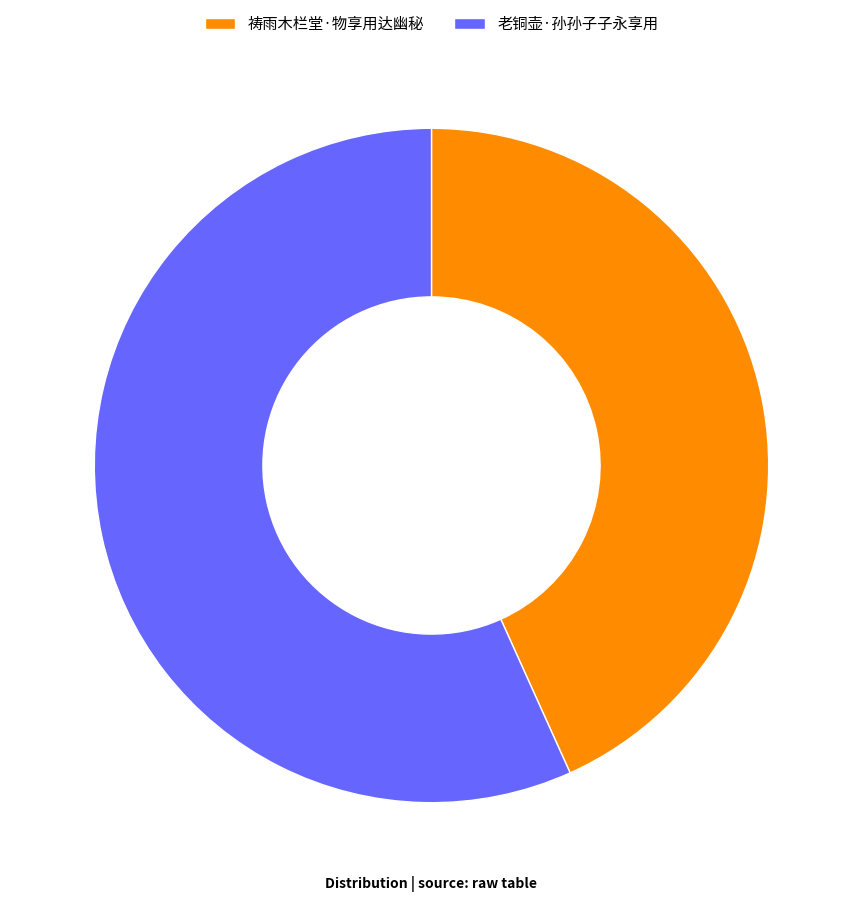

Does 老铜壶·孙孙子子永享用 account for over 50% of the chart?

Yes